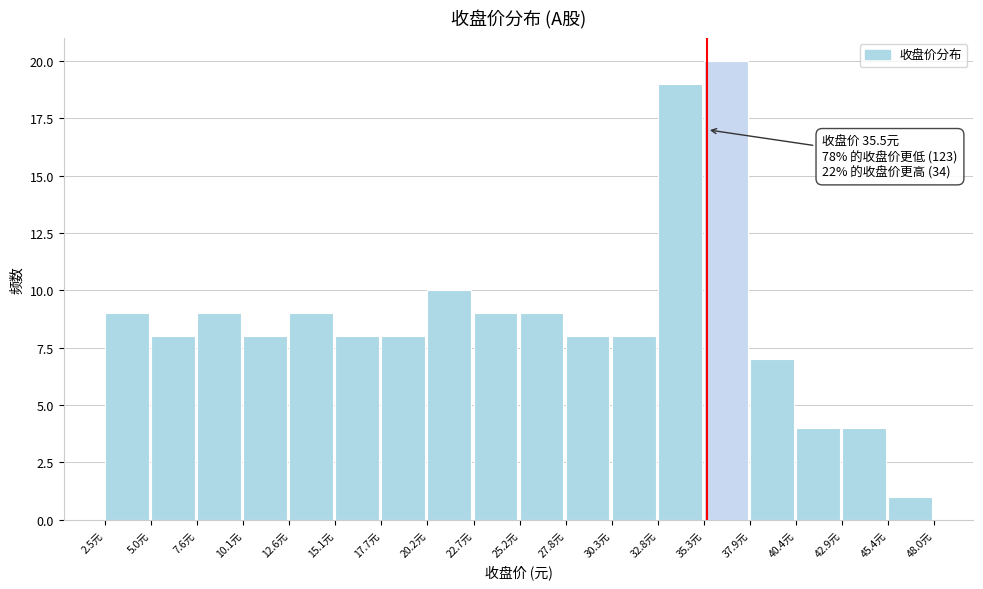

Over which range of the x-axis is the bar tallest?

35.5 to 38.0